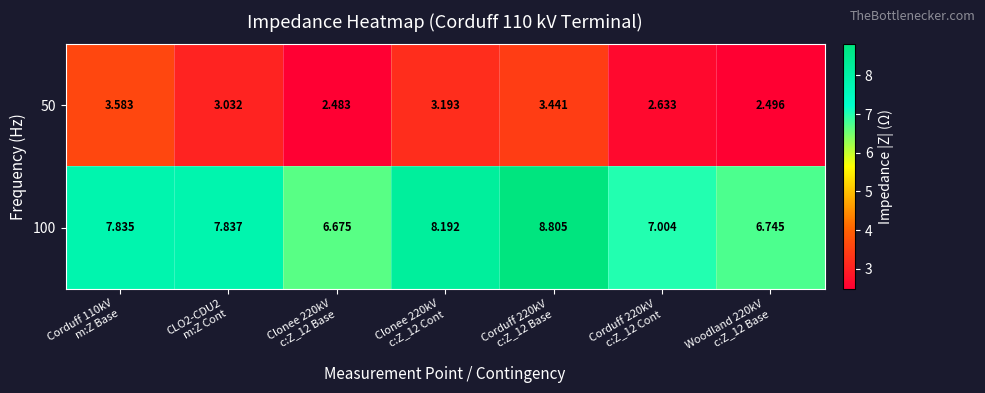

How many series are shown in this chart?

2